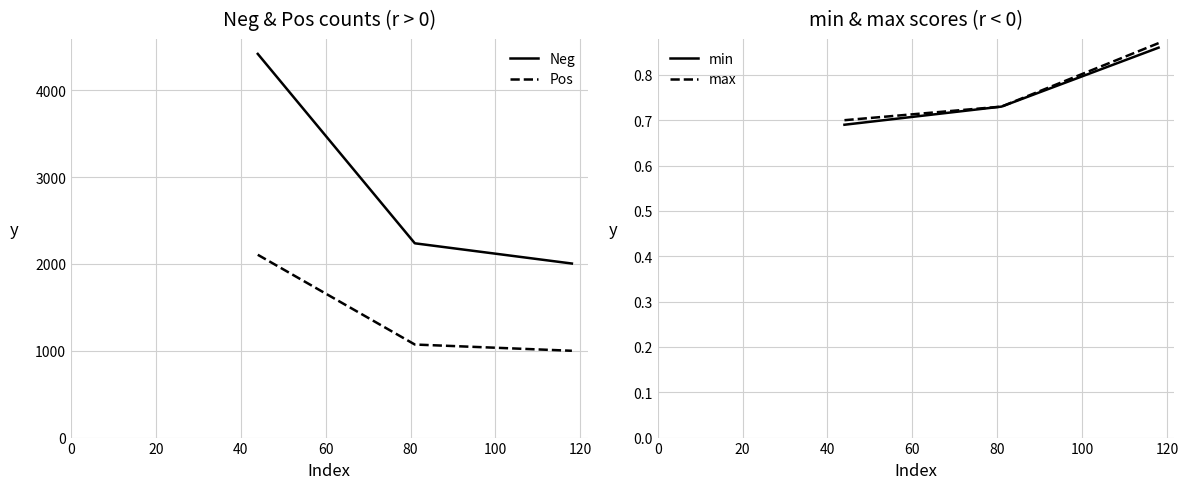

Is this an area chart (filled region under the line)?

No